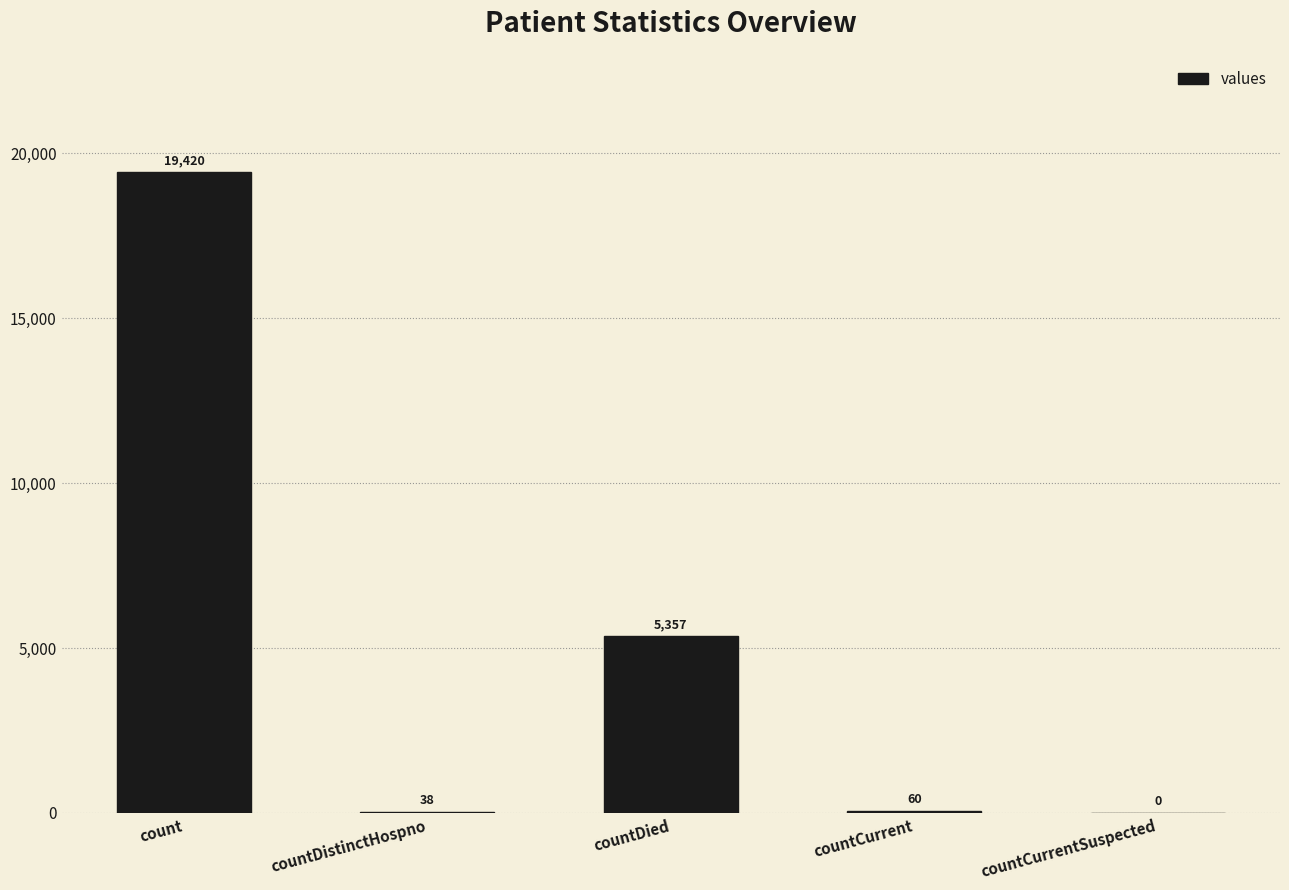

Is it true that the value at countCurrentSuspected is 7266?

False